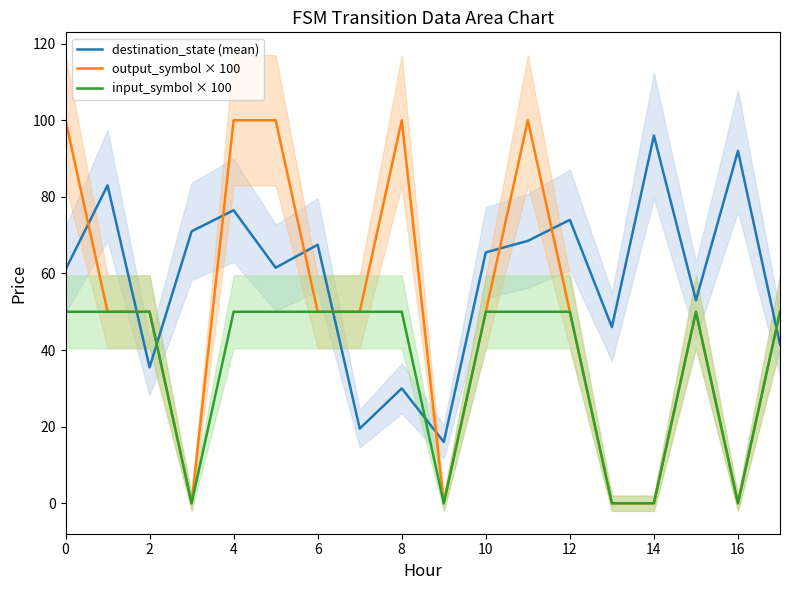

At which label does destination_state (mean) reach its peak?

14